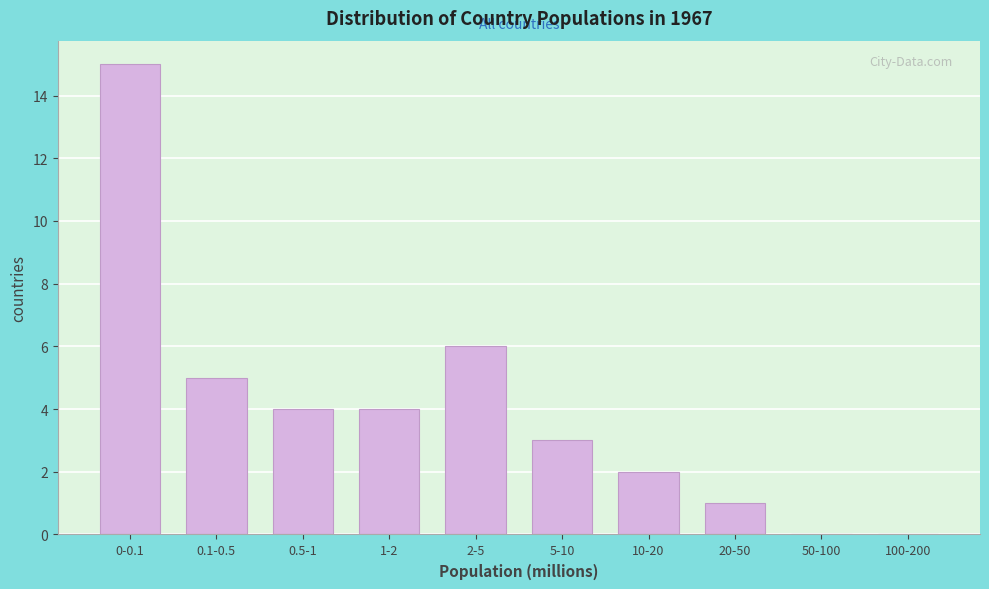

Reading right to left, transcribe all the data shown in this chart.

100-200=0	50-100=0	20-50=1	10-20=2	5-10=3	2-5=6	1-2=4	0.5-1=4	0.1-0.5=5	0-0.1=15